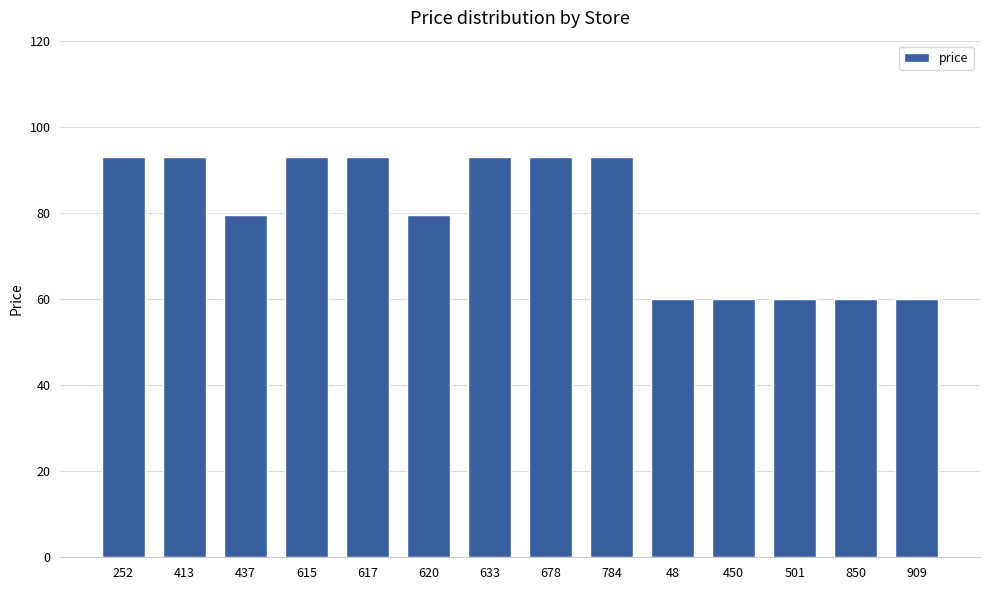

What is the minimum value shown in the chart?

59.9